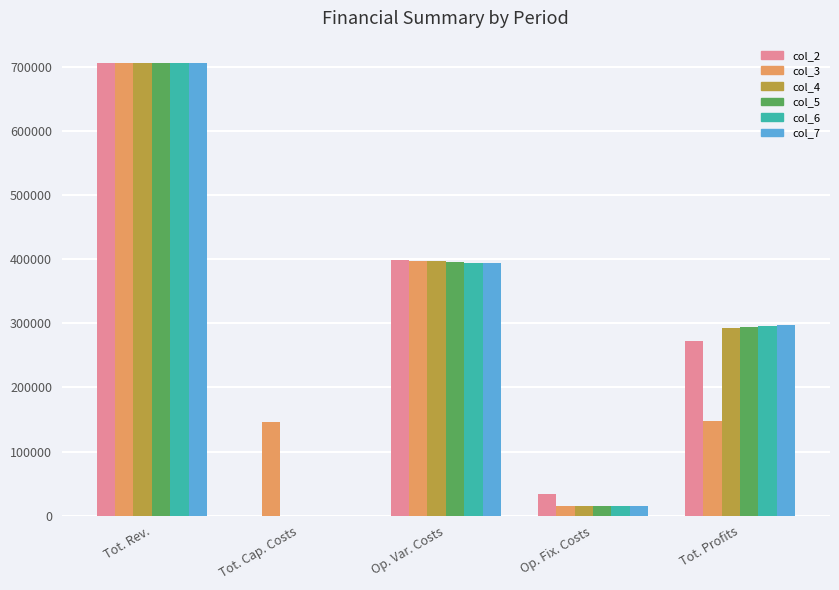

What is the total value across all series at Tot. Rev.?

4235966.4